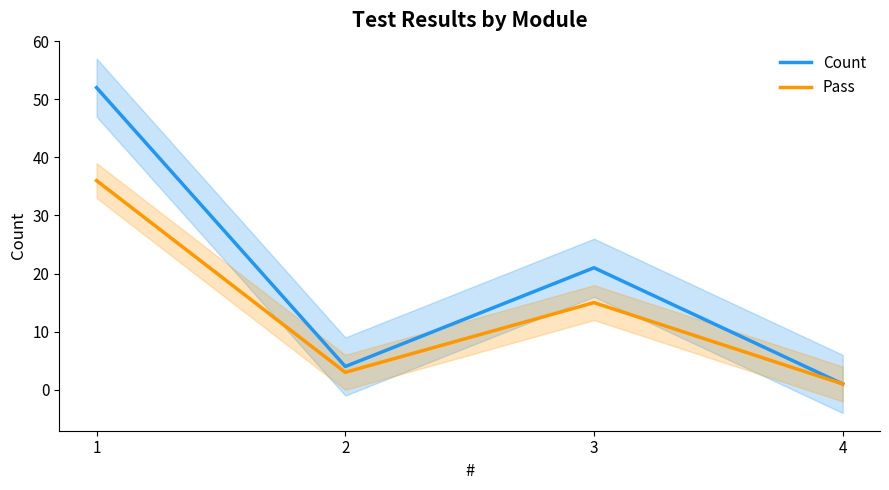

How many interior local peaks does the Pass series have?

1